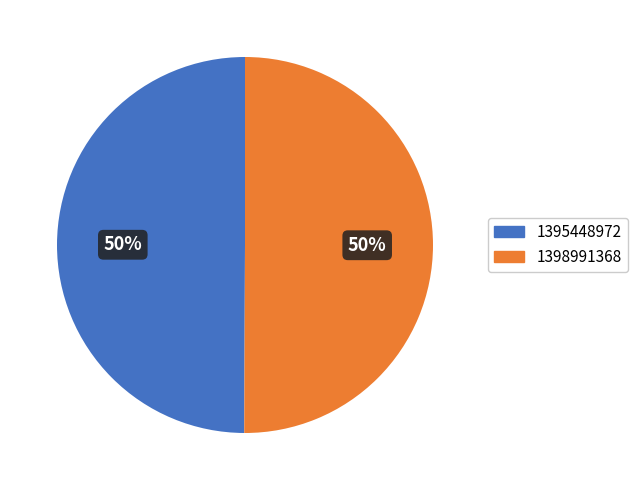

To the nearest percent, what is the combined percentage of 1398991368 and 1395448972?

100%